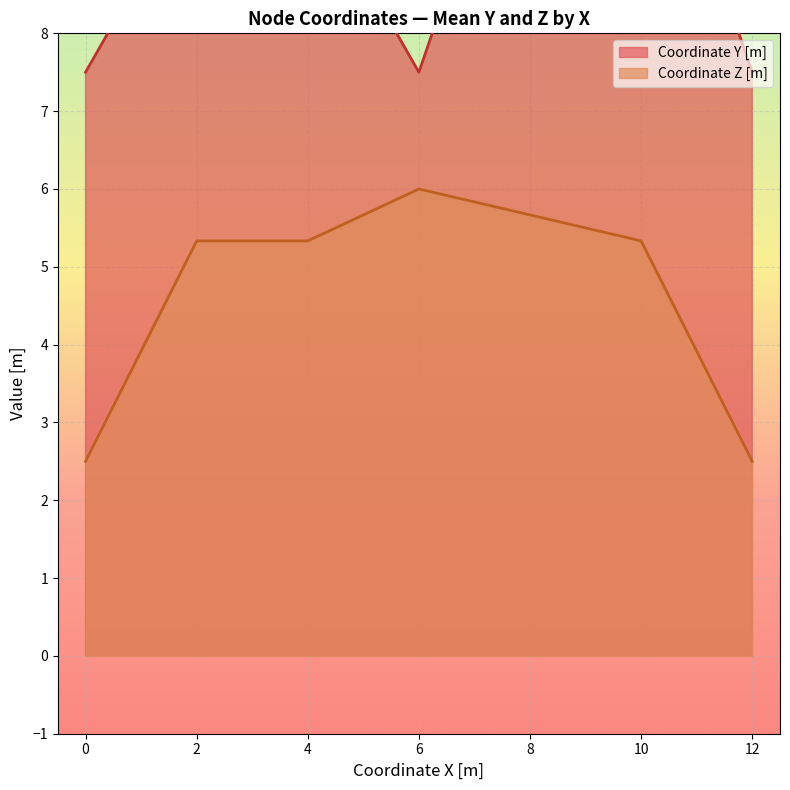

Which series has the widest spread of values?

Coordinate Y [m]